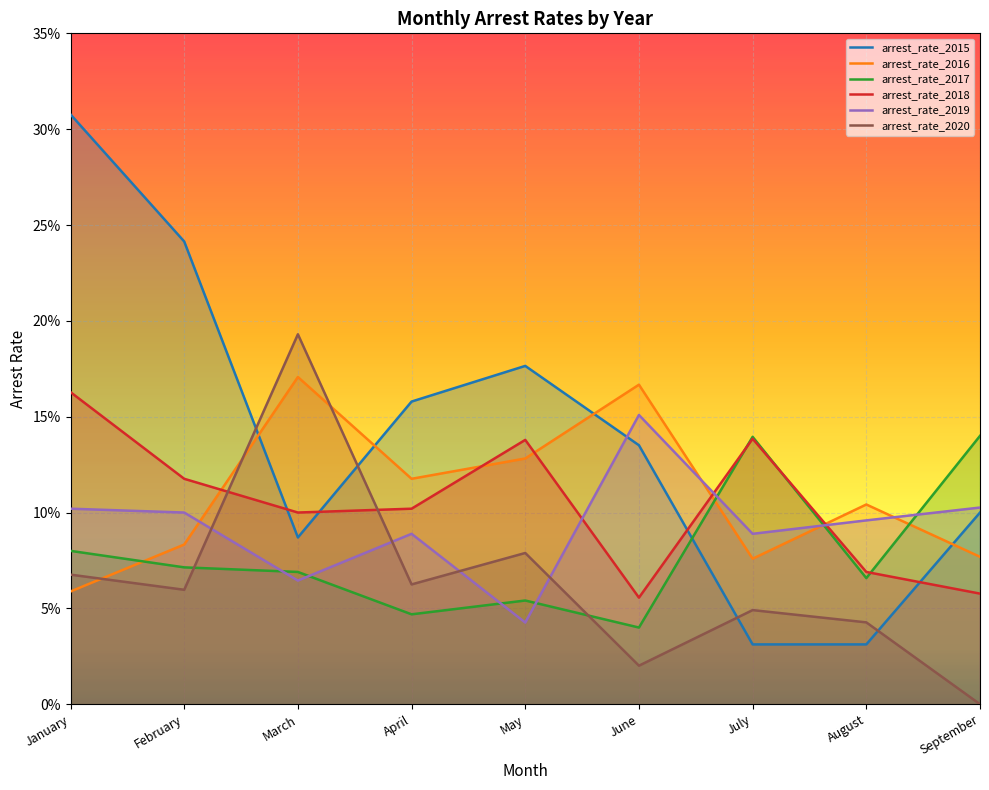

How many positive values does the arrest_rate_2020 series have?

8